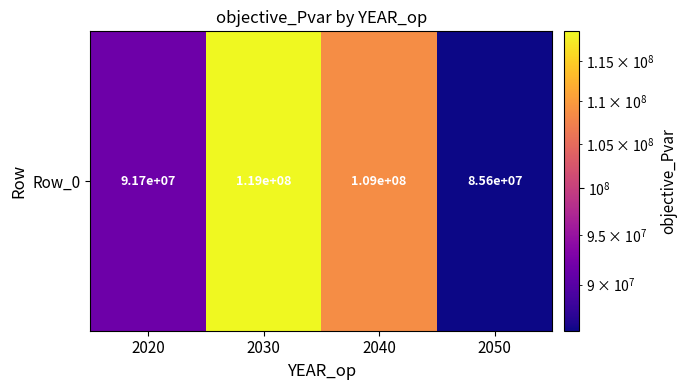

Read the value at 2030.

118790540.0